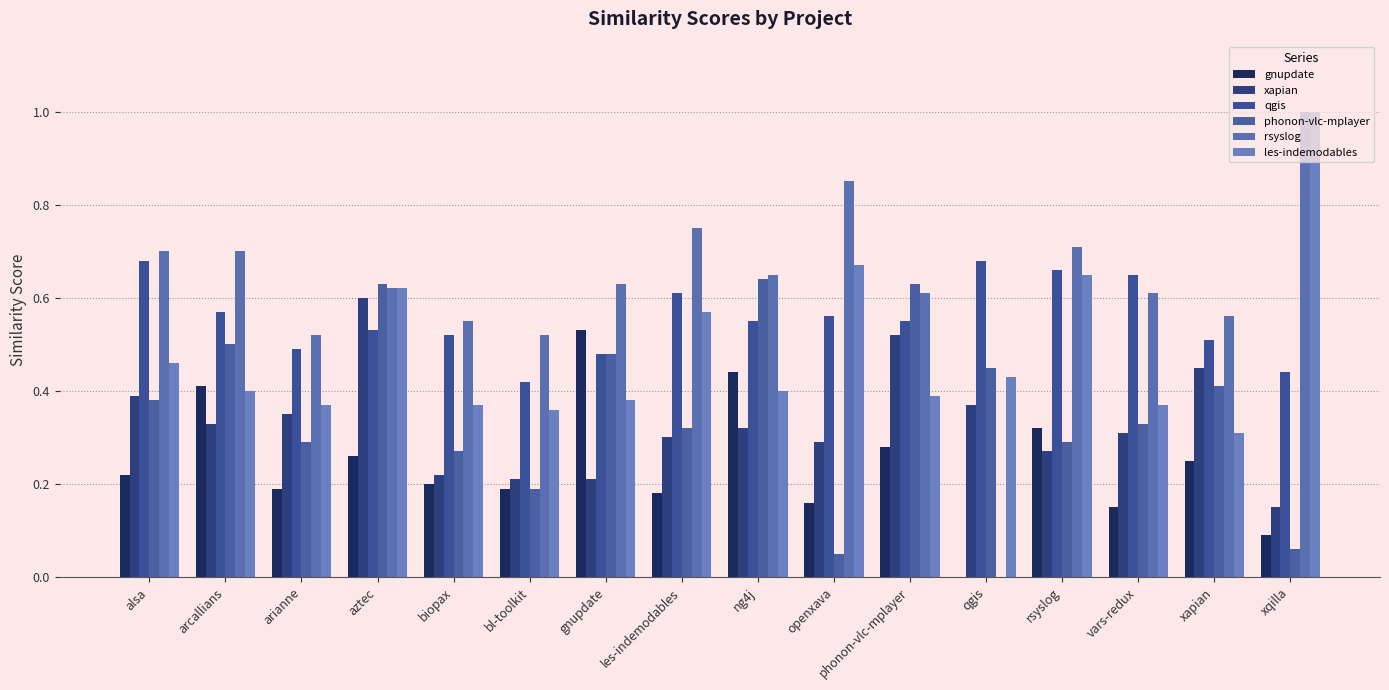

The value of les-indemodables at arcallians is 0.4. True or false?

True